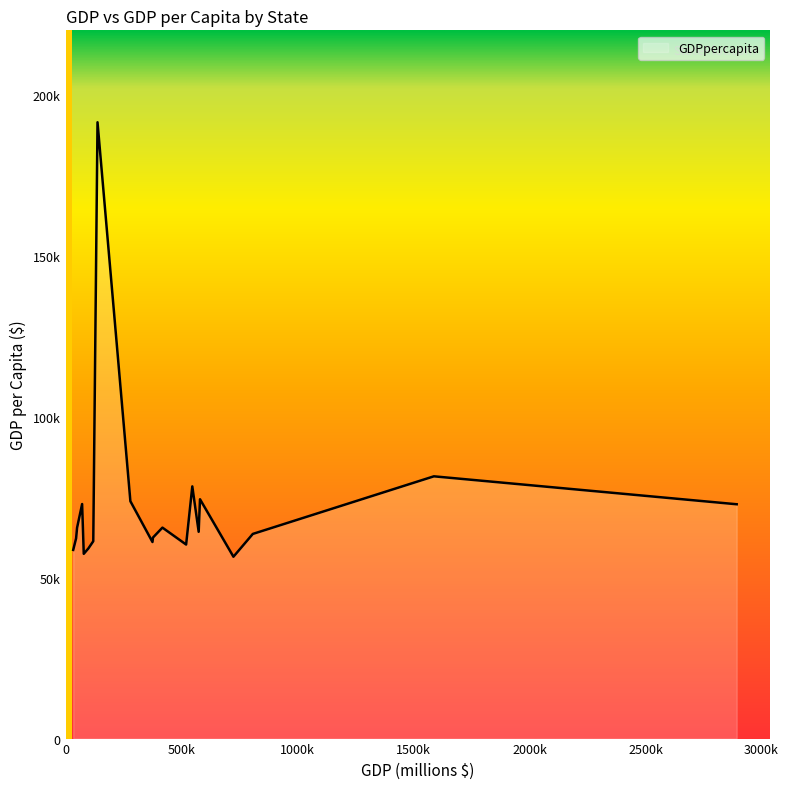

What is the smallest value displayed?

56487